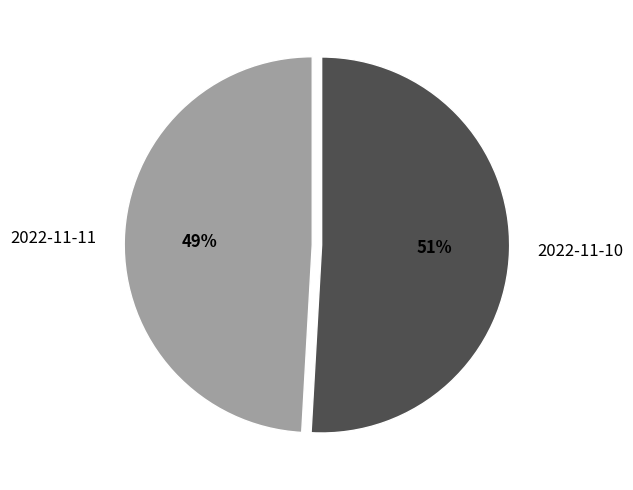

Rank the categories by value from lowest to highest.

2022-11-11, 2022-11-10